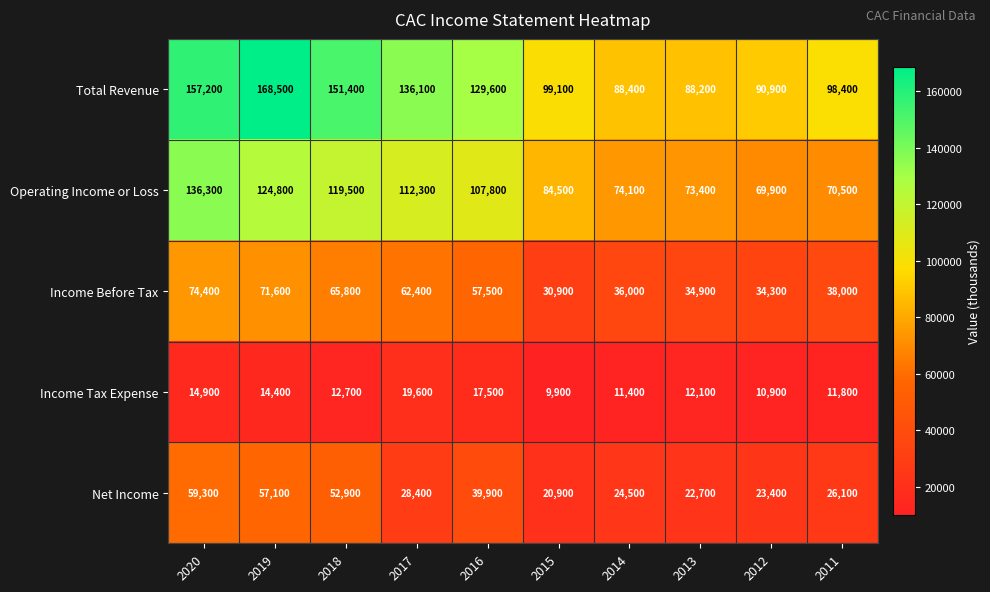

At 2018, list the series in order from smallest to largest.

Income Tax Expense, Net Income, Income Before Tax, Operating Income or Loss, Total Revenue